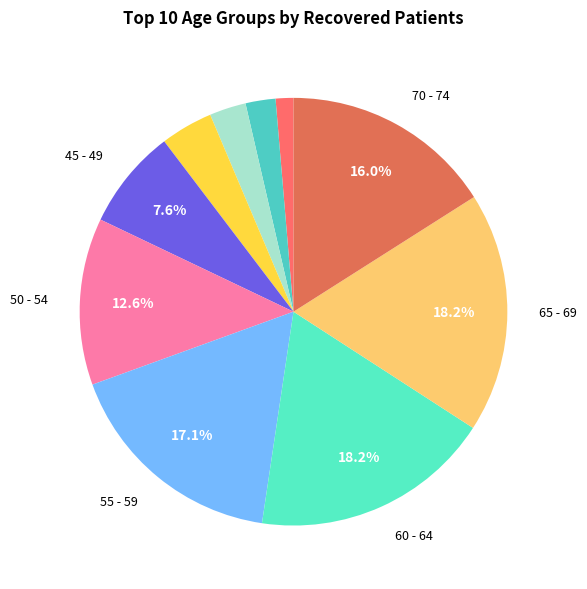

Count the number of slices in the pie.

10